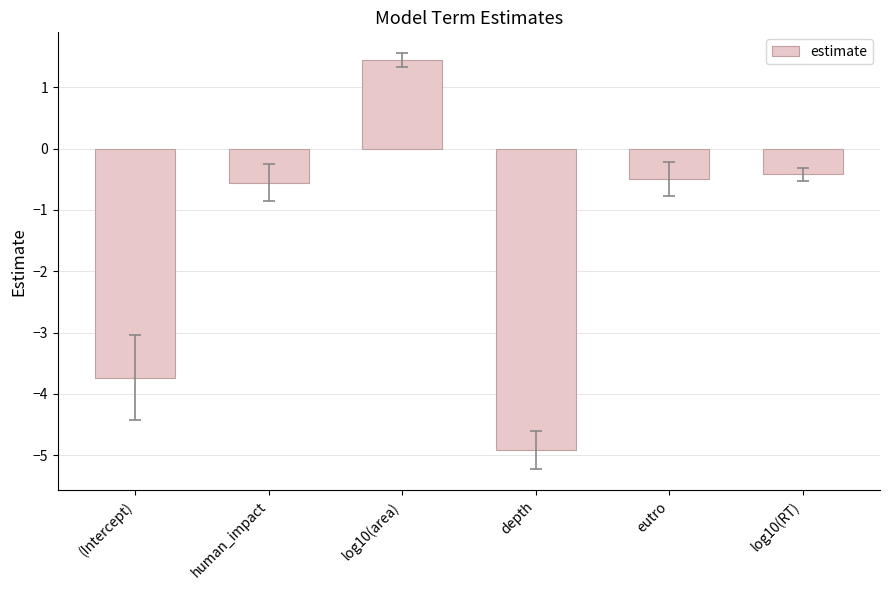

True or false: the data shows -0.1 at log10(RT).

False